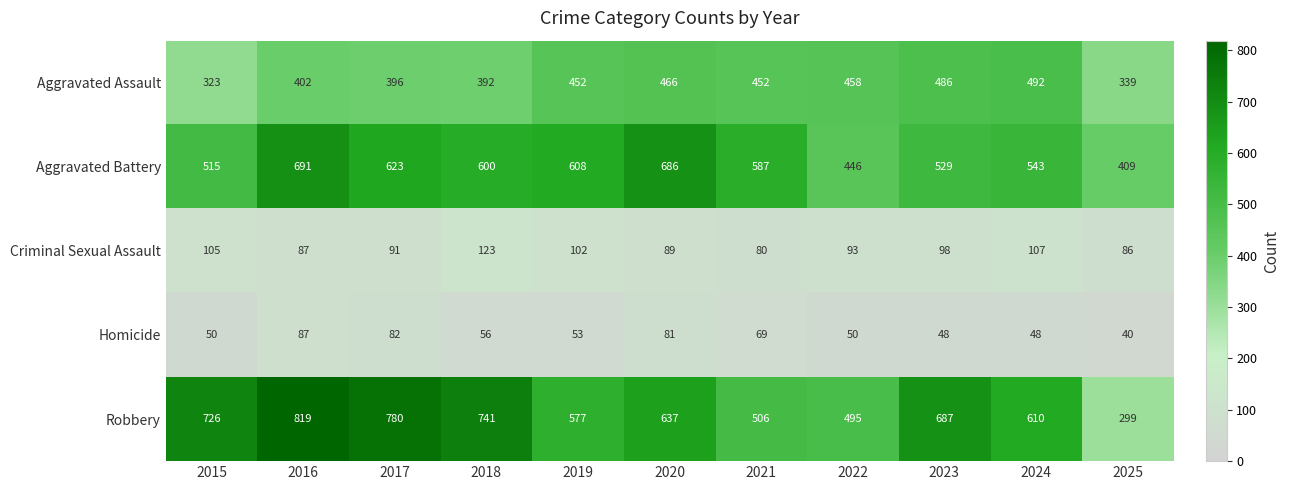

Count the number of categories in the chart.

11